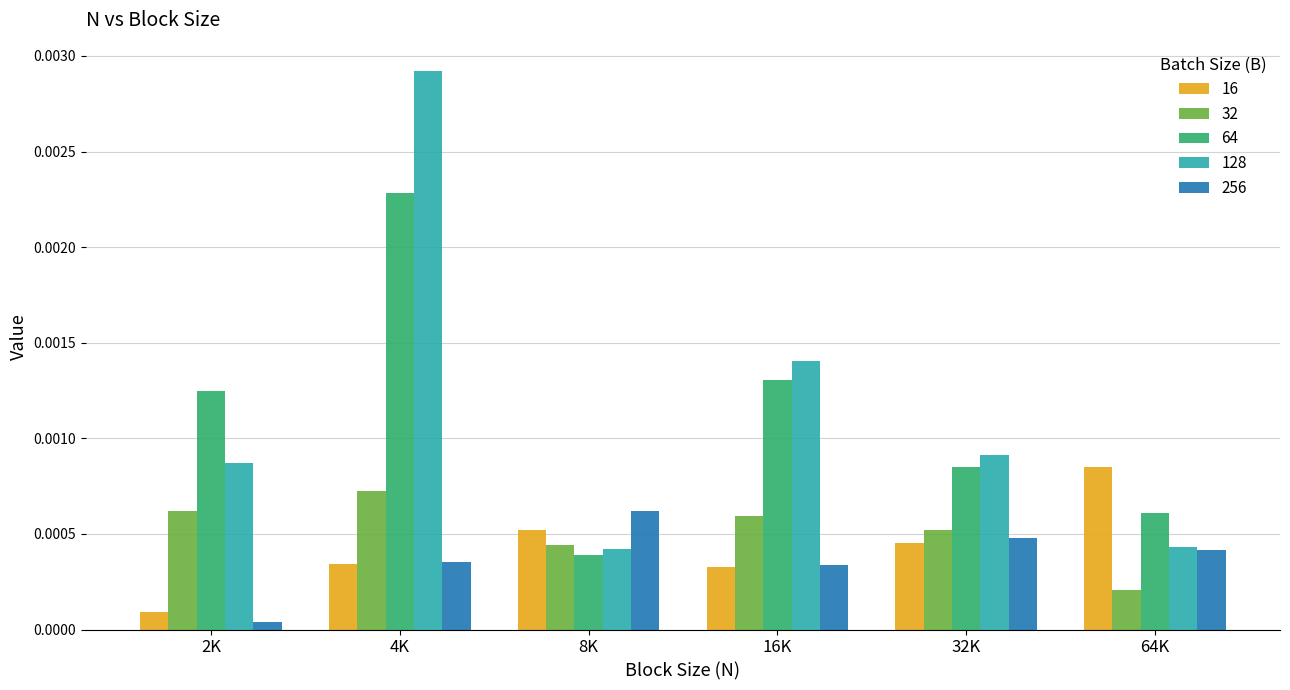

Between 8K and 16K, which series saw the biggest shift?

128